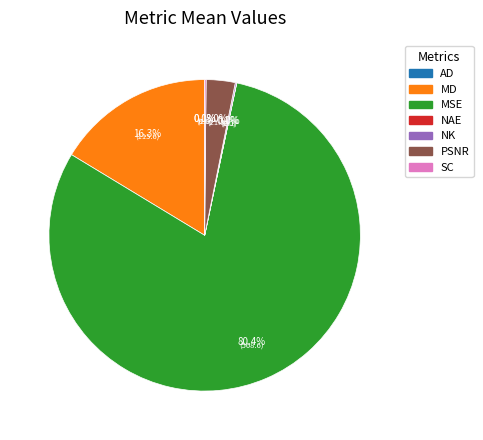

What percentage is the MD slice, to the nearest percent?

16%